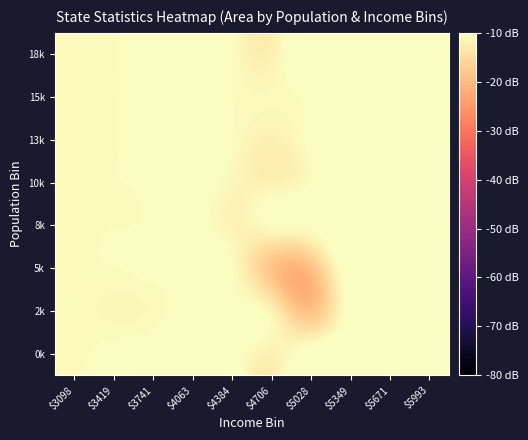

Which category has the highest value across all series?

$5993